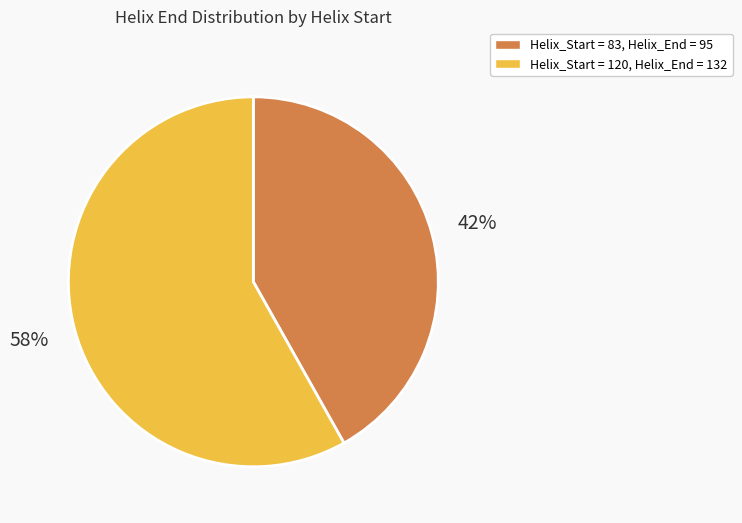

To the nearest percent, what is the average slice percentage?

50%